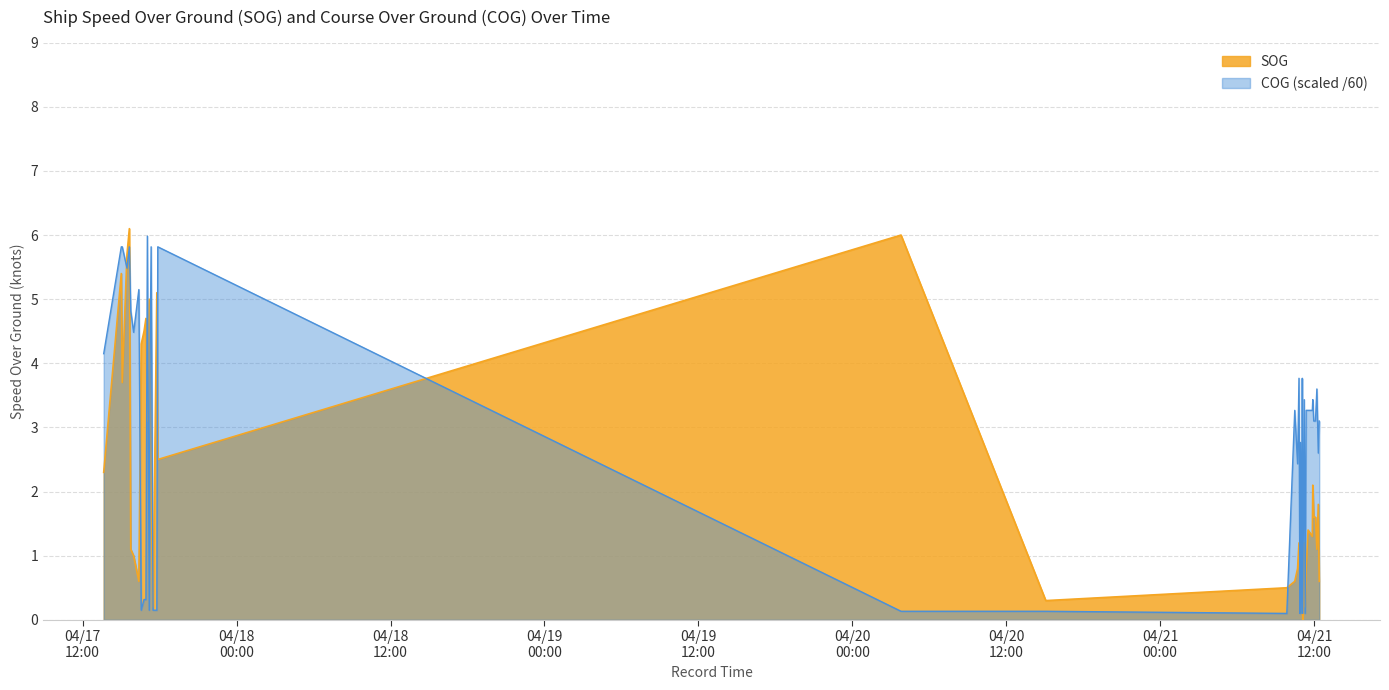

What is the label of the 26th point from the left?

2024-04-21 10:55:51